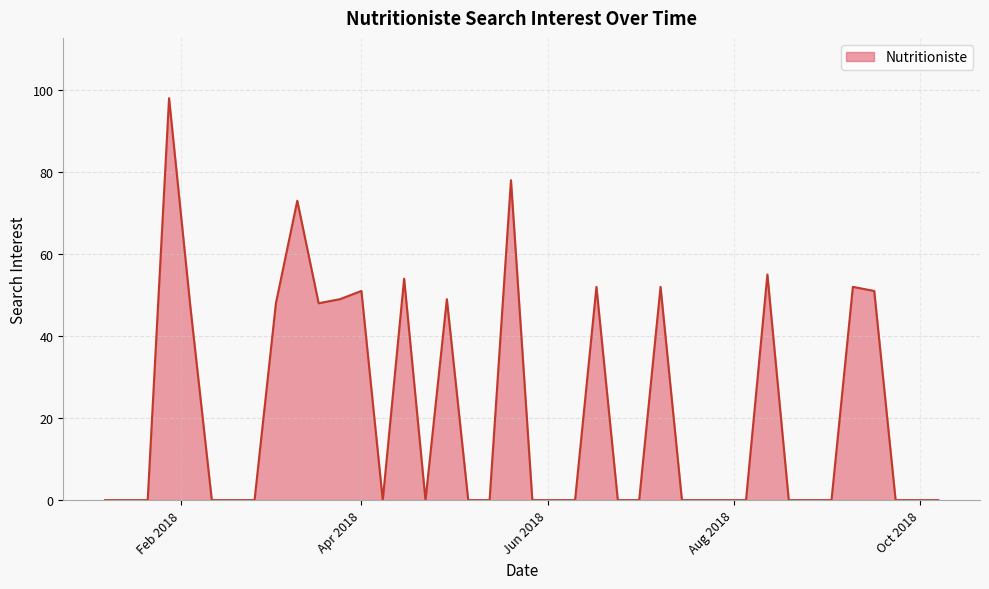

What is the difference between the maximum and minimum values?

98